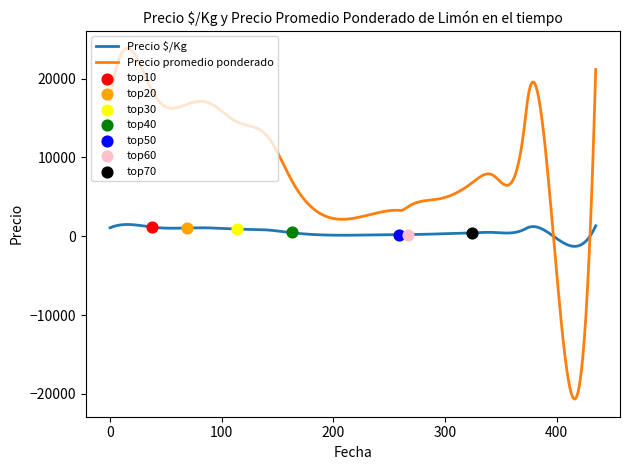

Which series has the widest spread of Y values?

Precio promedio ponderado